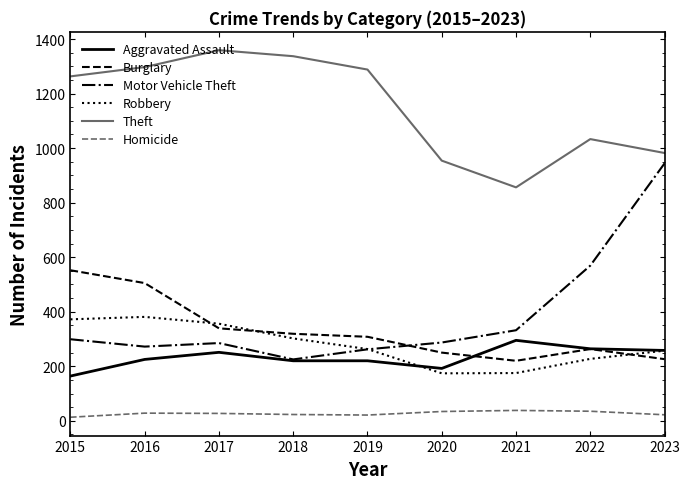

What is the highest value of the Homicide series?

38